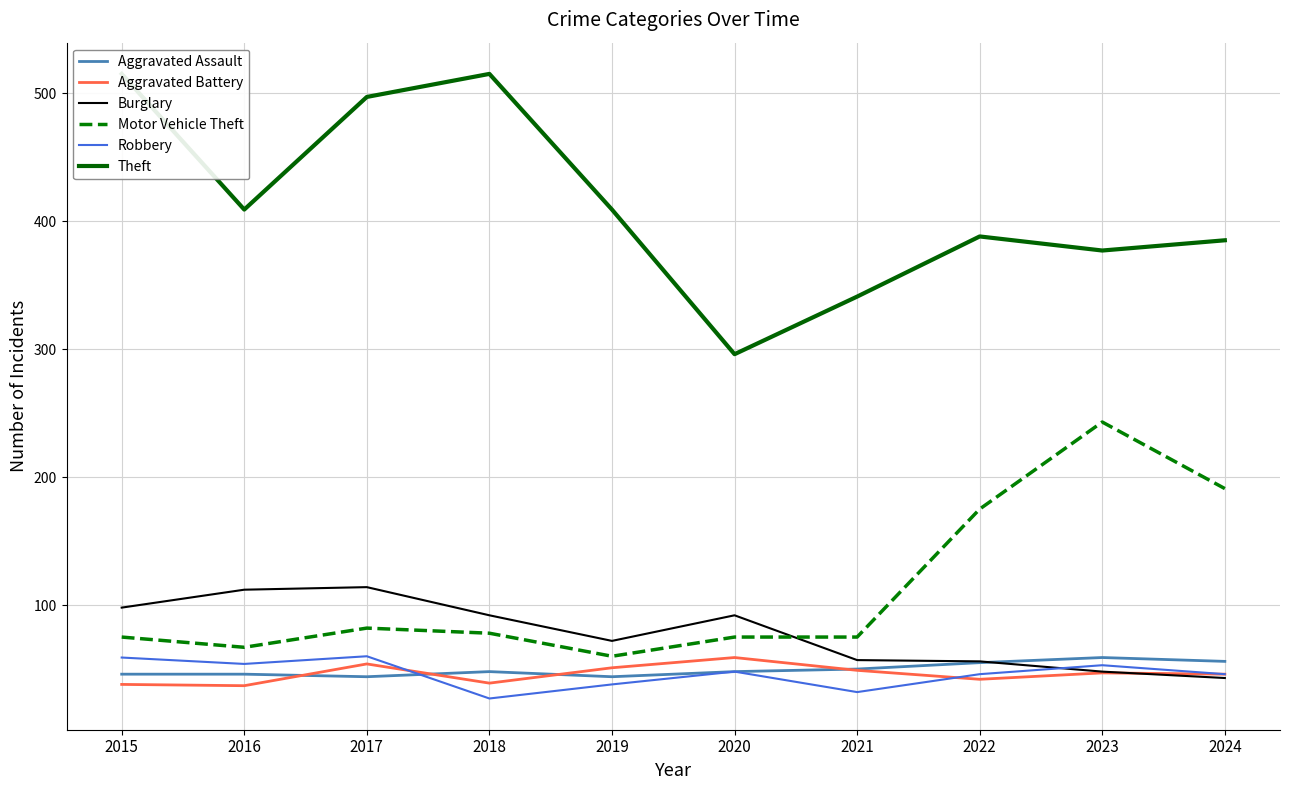

What is the difference between the highest and lowest values at 2023?

330